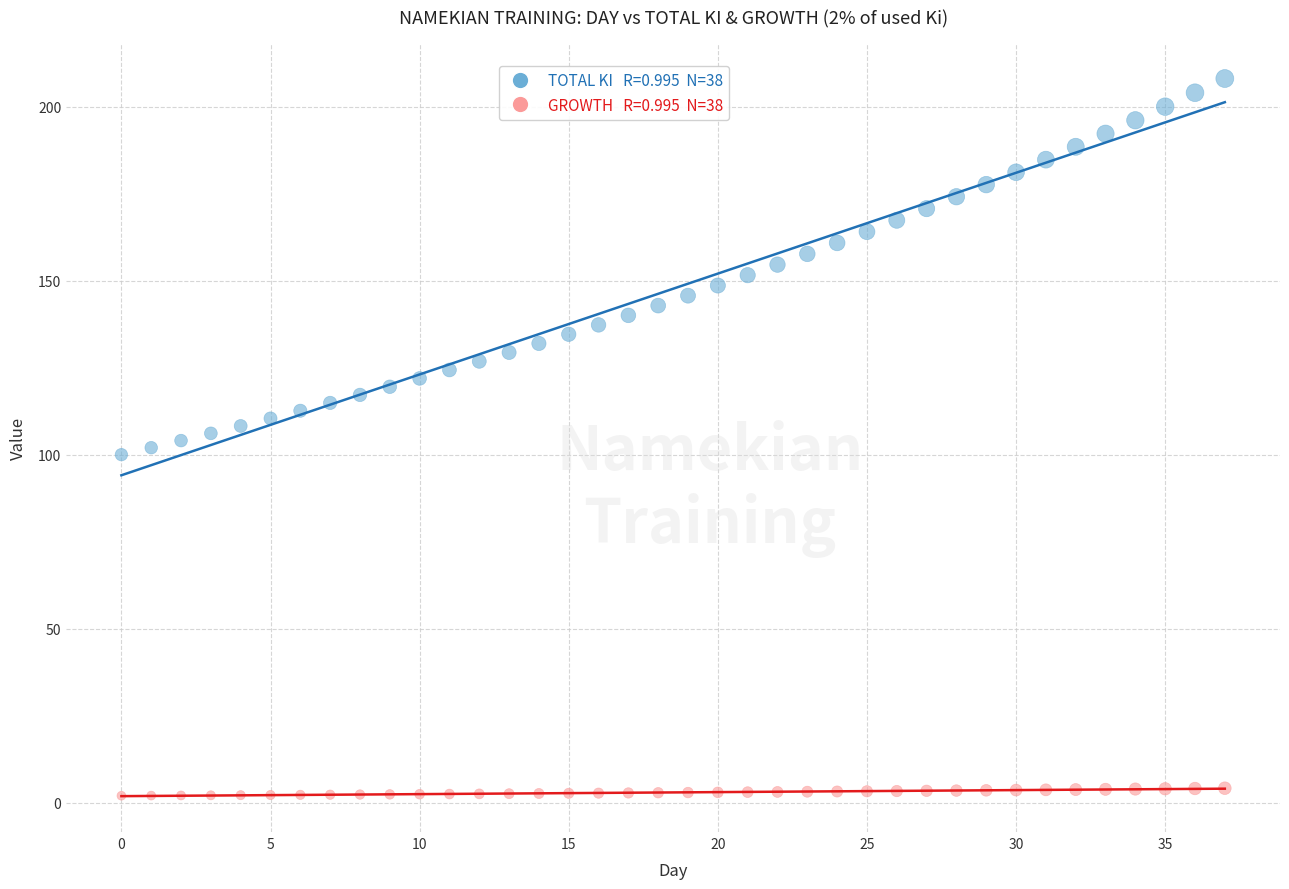

Across all data points, what is the range of Y values (max minus min)?

206.1